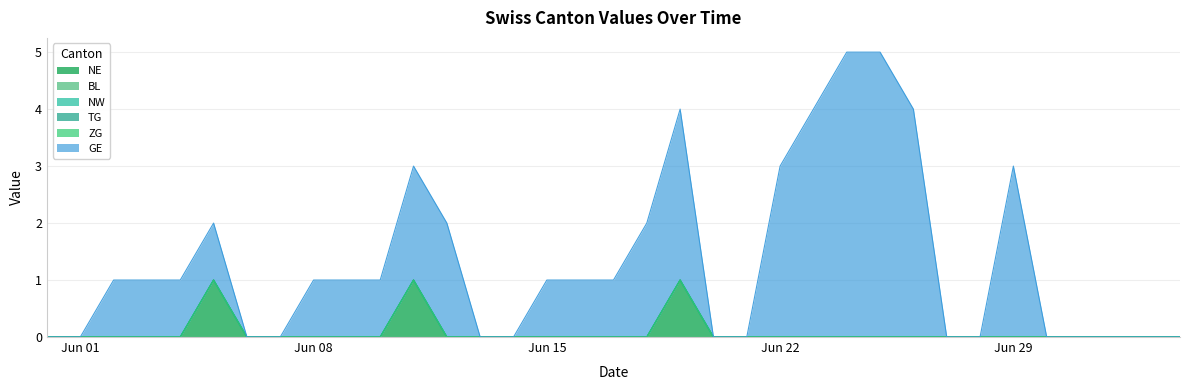

Rank the series by their maximum value, from highest to lowest.

GE, NE, BL, NW, TG, ZG